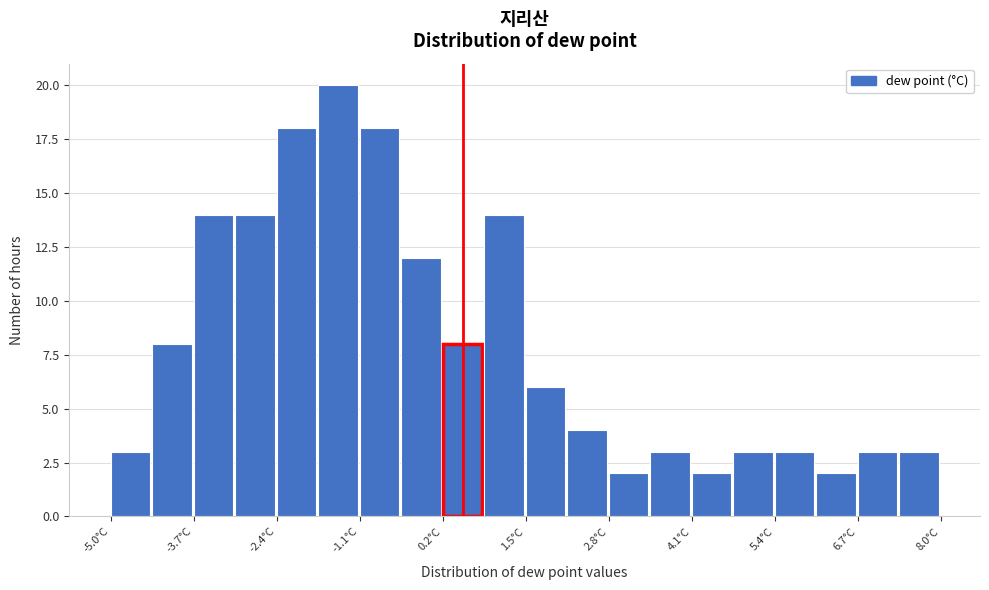

Read against the x-axis, roughly where is the centre of the tallest bar?

-1.4